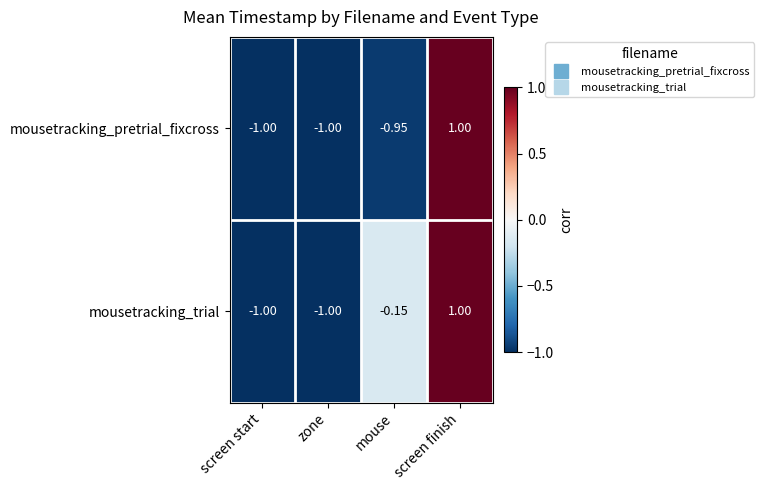

Which label corresponds to the largest value in the chart?

screen finish